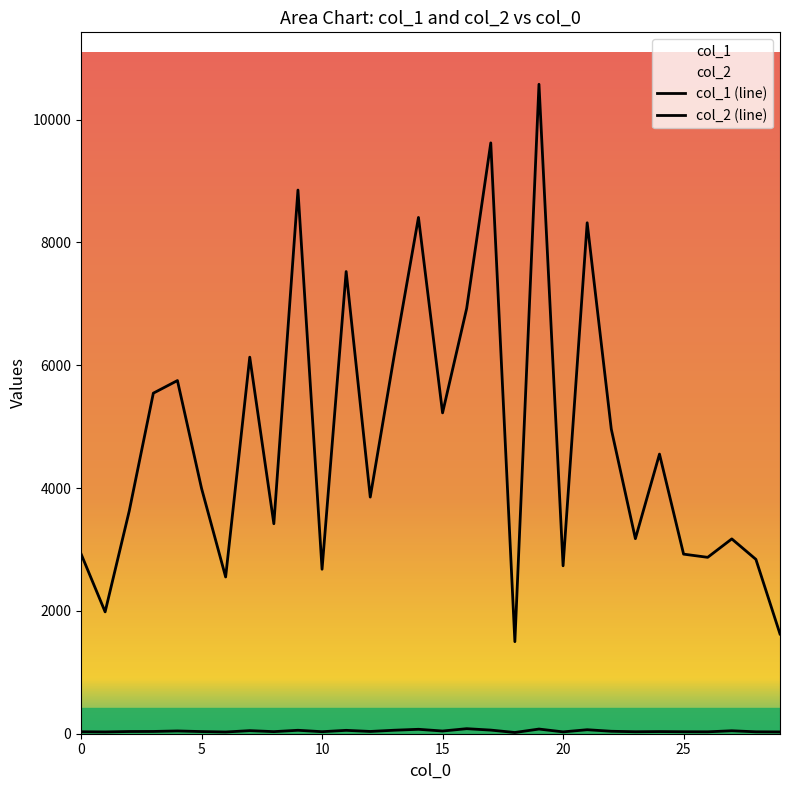

At which category is the sum across all series the highest?

19